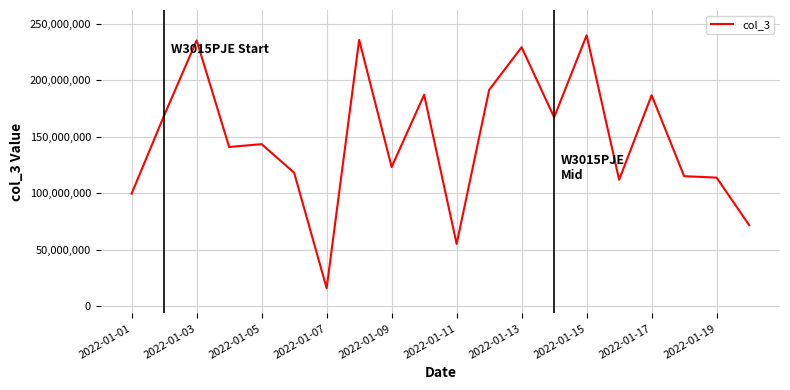

What is the maximum value shown in the chart?

239829528